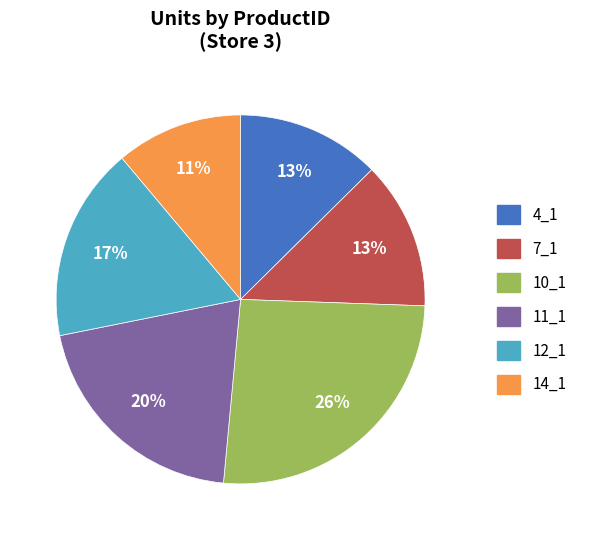

Combined, do 12_1 and 7_1 account for over 50%?

No